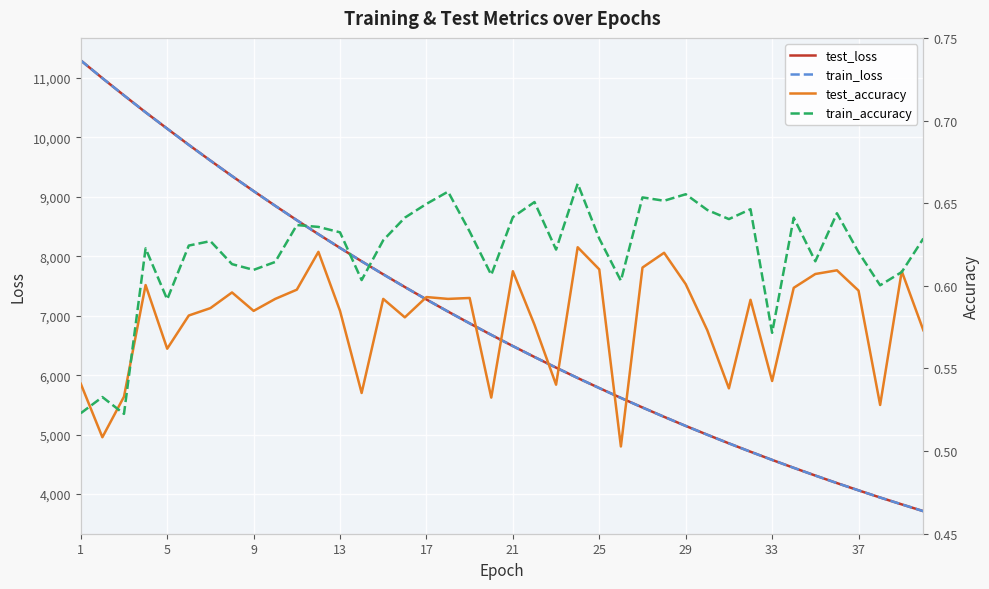

What is the average value of the test_accuracy series?

0.6